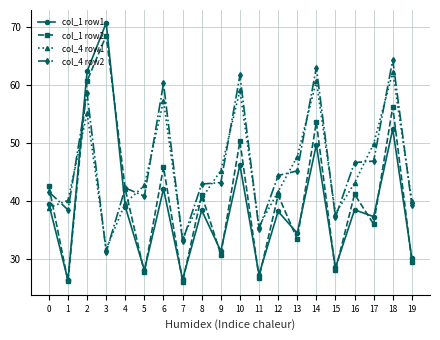

What is the value of the col_4 row1 point at the 5th from the left?

39.6